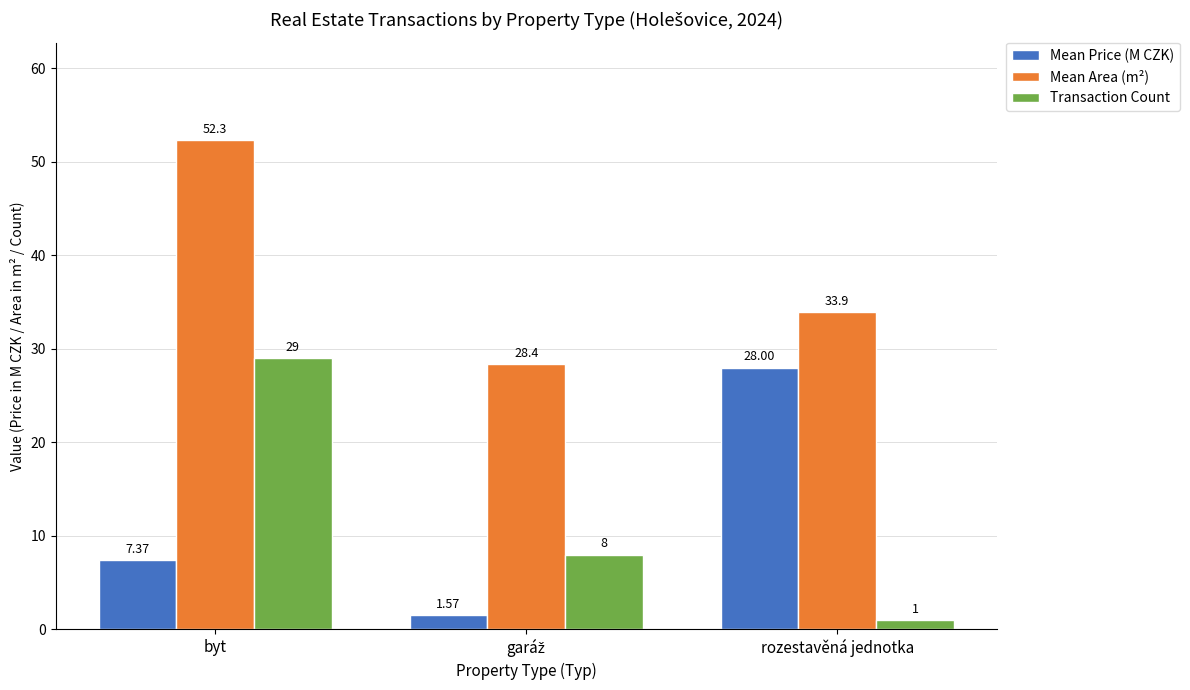

What is the difference between the Mean Price (M CZK) values at byt and rozestavěná jednotka?

20.6